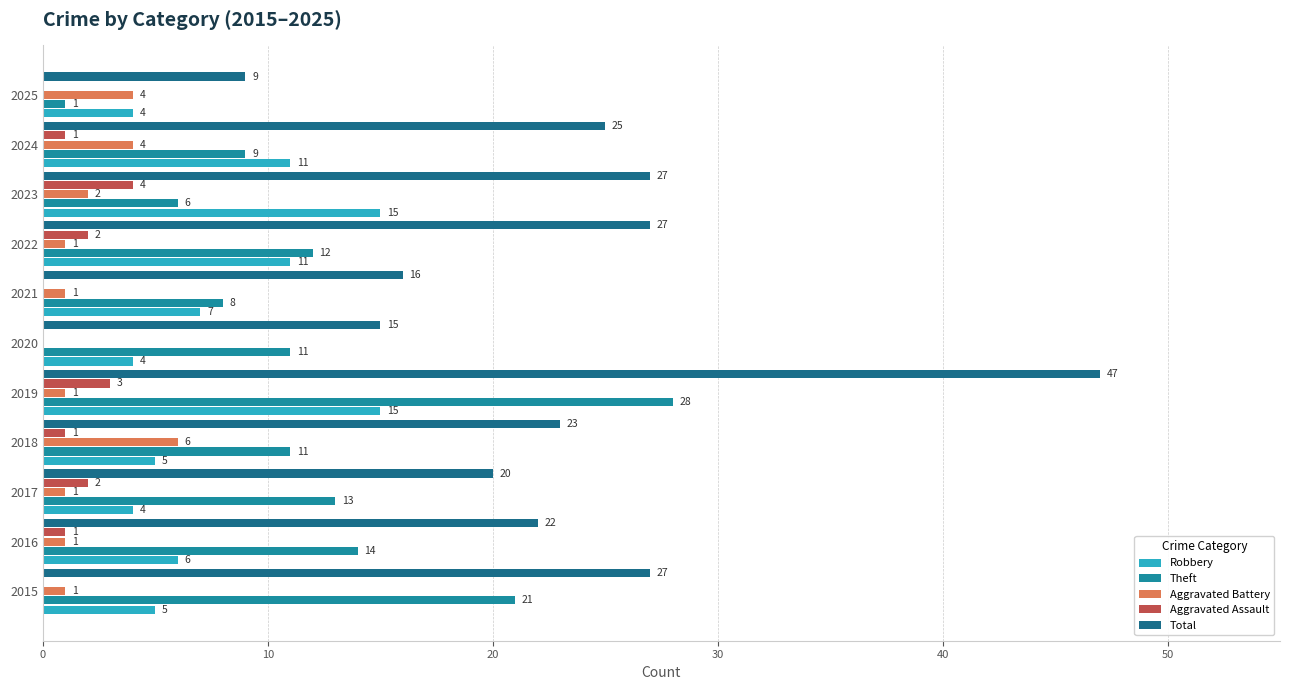

At which category is the sum across all series the highest?

2019